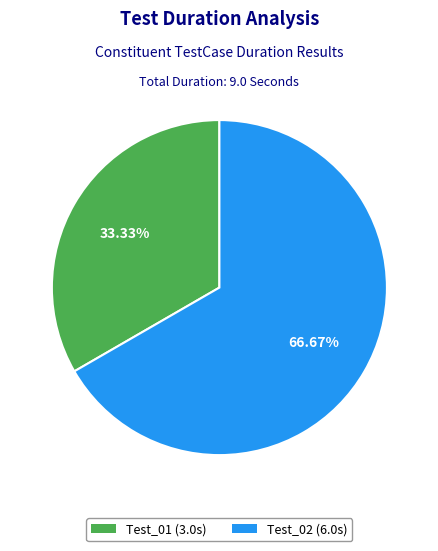

How many slices are in this pie chart?

2